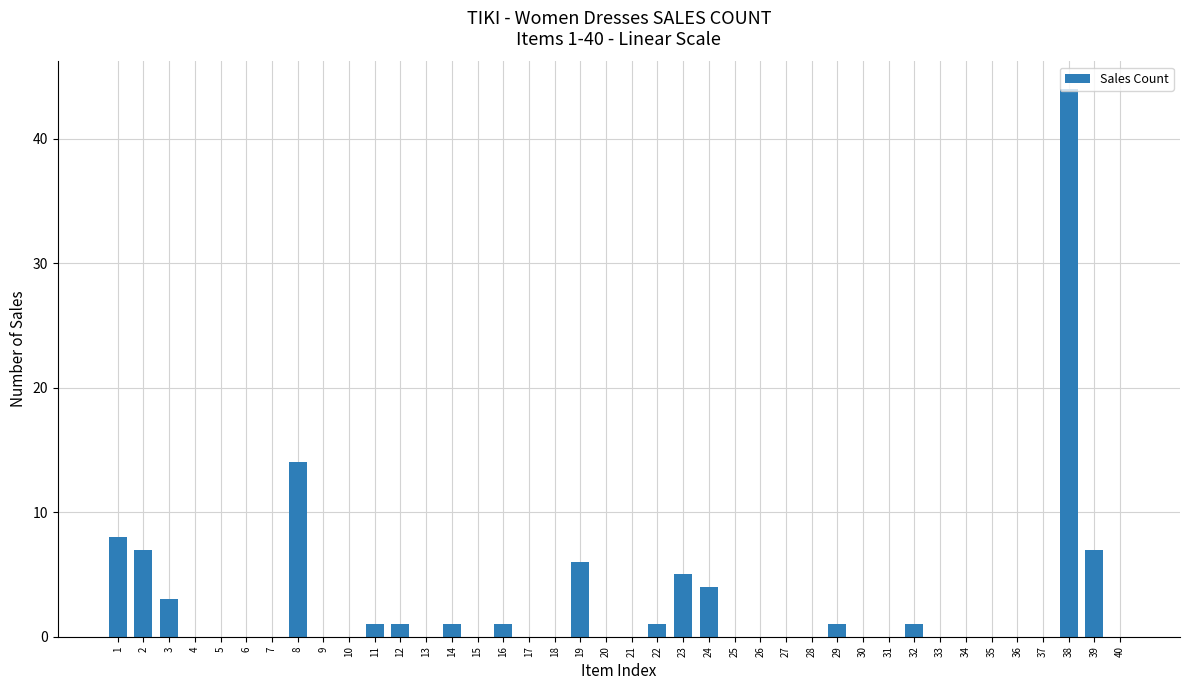

The chart shows a value of 12 at 2. True or false?

False